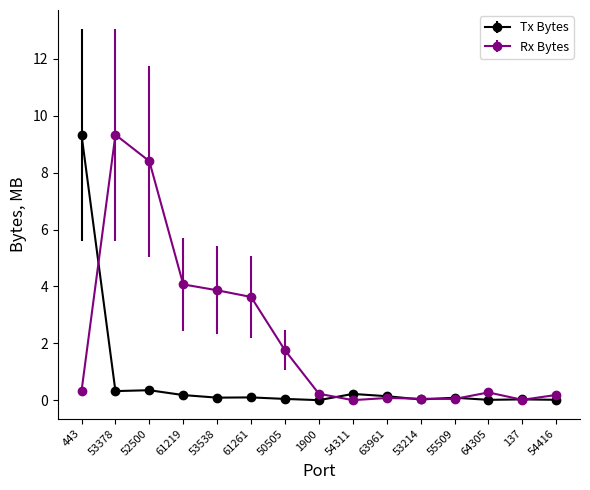

The Tx Bytes series shows 9.3 at 443. True or false?

True